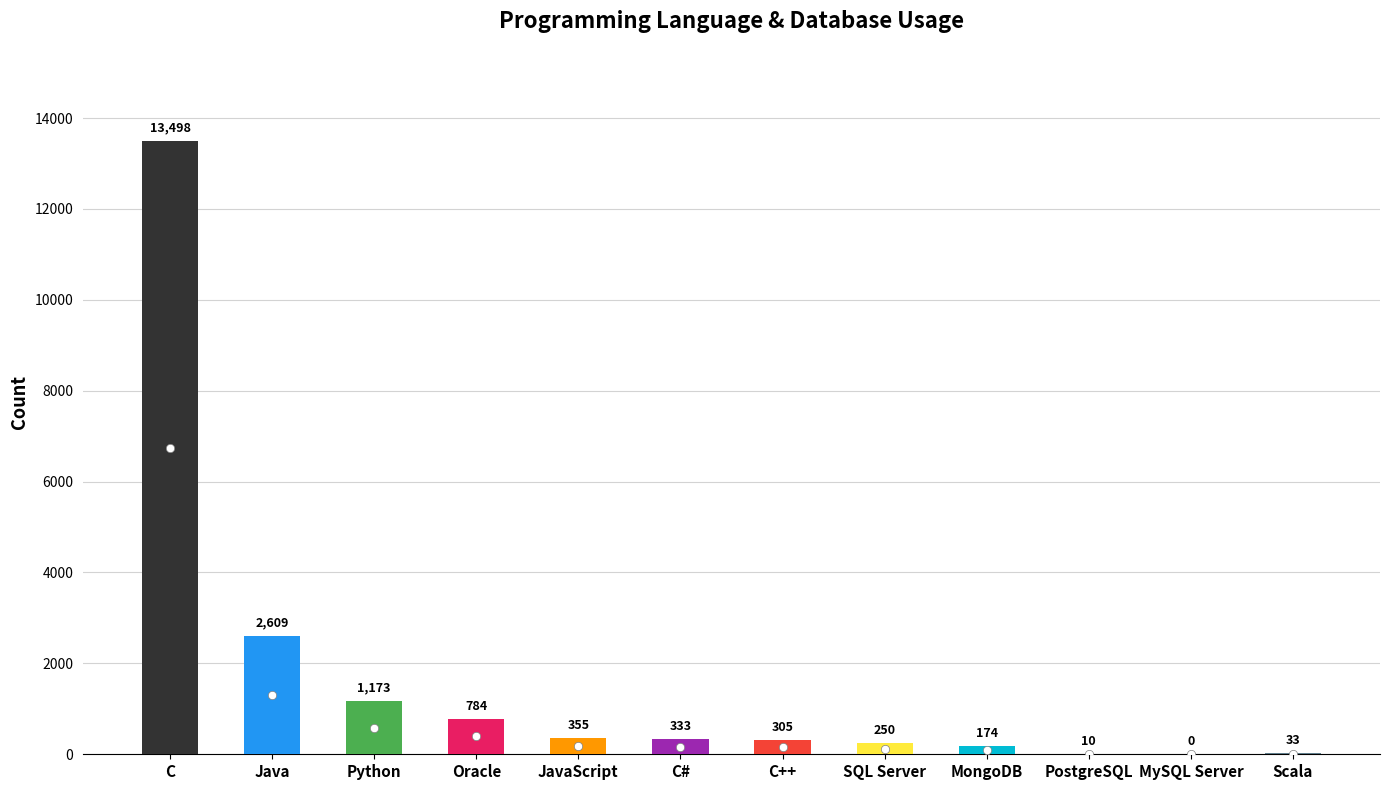

What is the ratio of the value at MongoDB to the value at Scala?

5.3